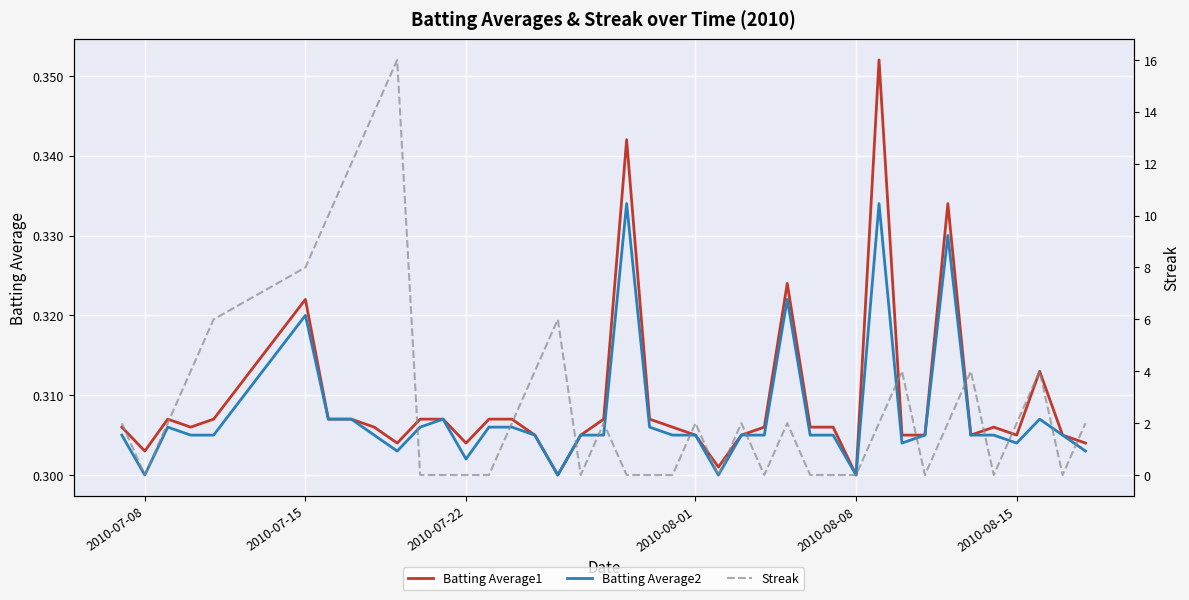

What are all the series names shown in the legend?

Batting Average1, Batting Average2, Streak